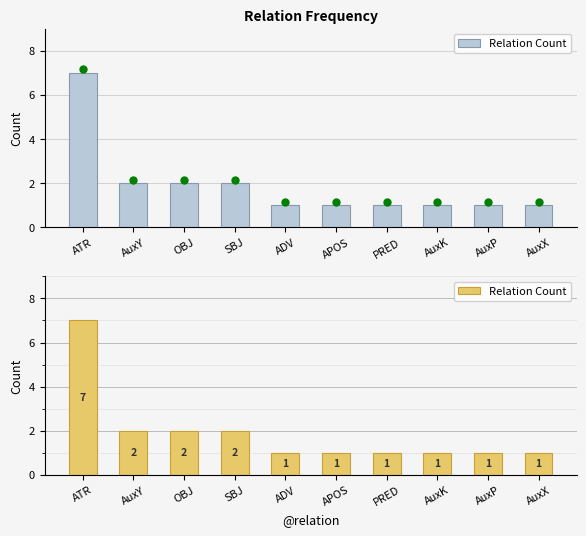

Reading left to right, transcribe all the data shown in this chart.

ATR=7	AuxY=2	OBJ=2	SBJ=2	ADV=1	APOS=1	PRED=1	AuxK=1	AuxP=1	AuxX=1